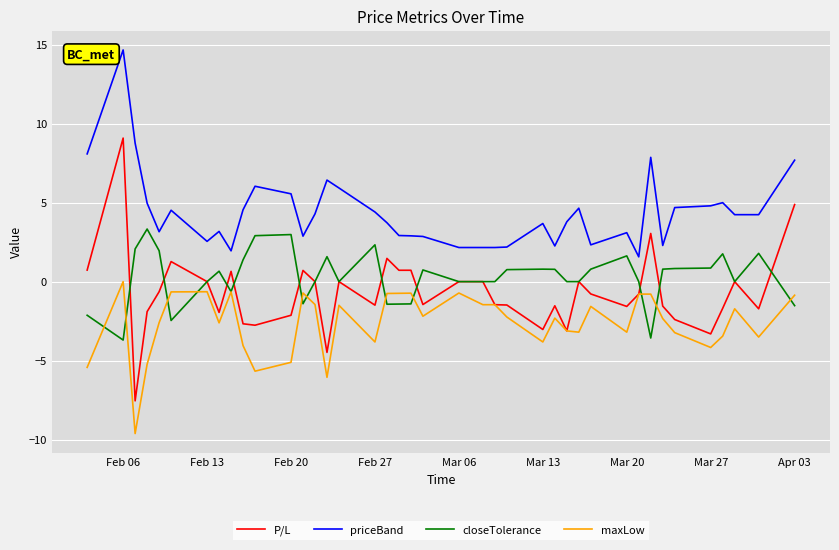

Which series has the largest range (max minus min)?

P/L